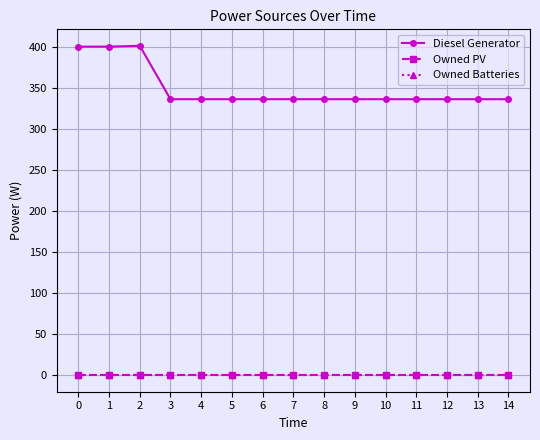

True or false: Owned Batteries and Diesel Generator cross at least once.

False